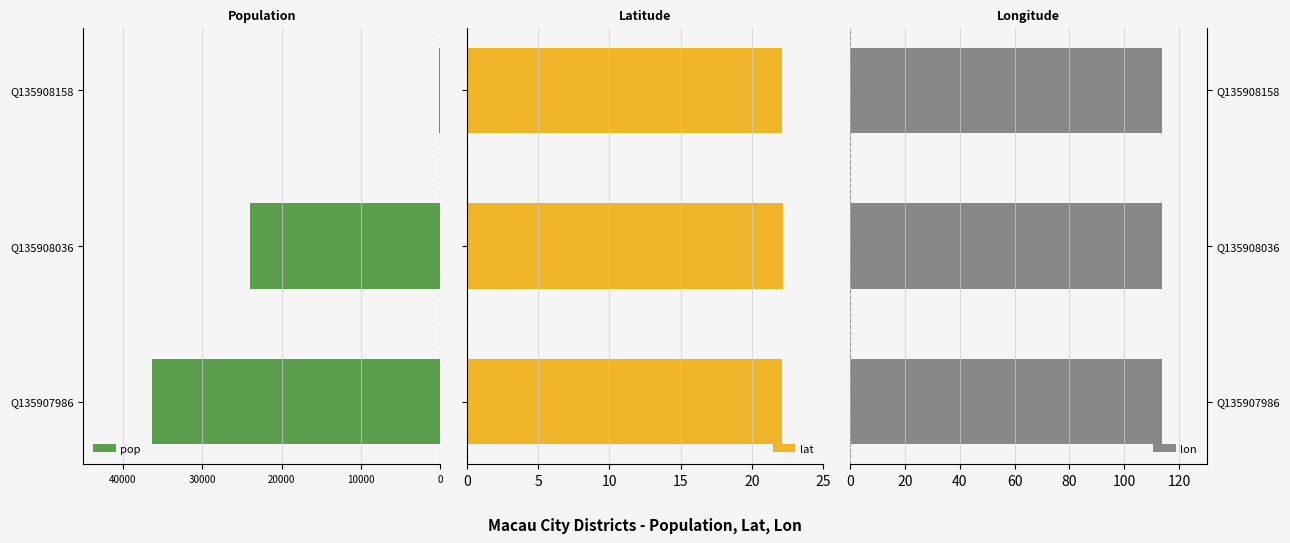

Does the chart contain stacked bars?

No